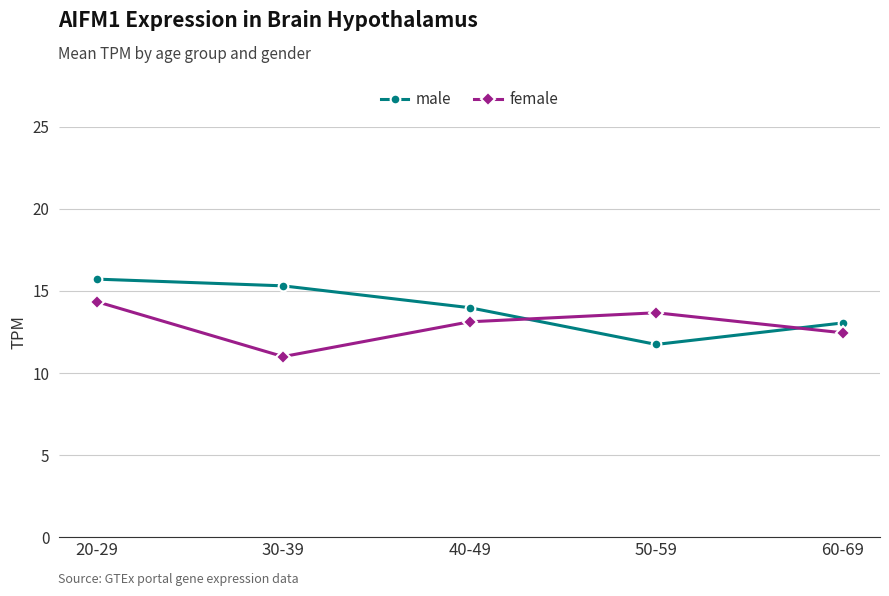

How many categories are shown in the chart?

5